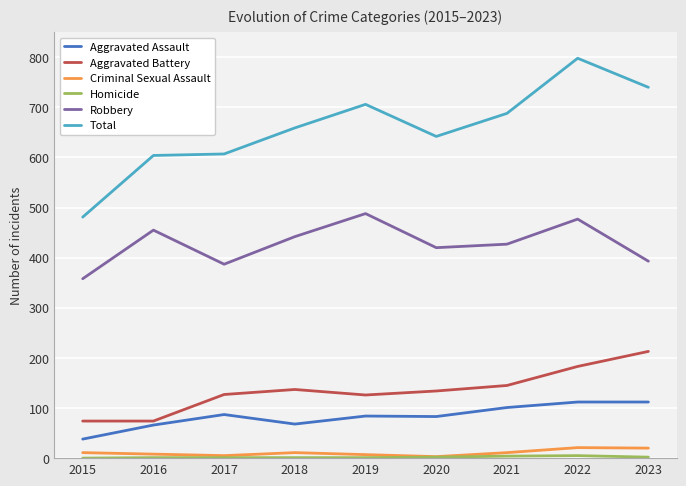

Which series has the widest spread of values?

Total